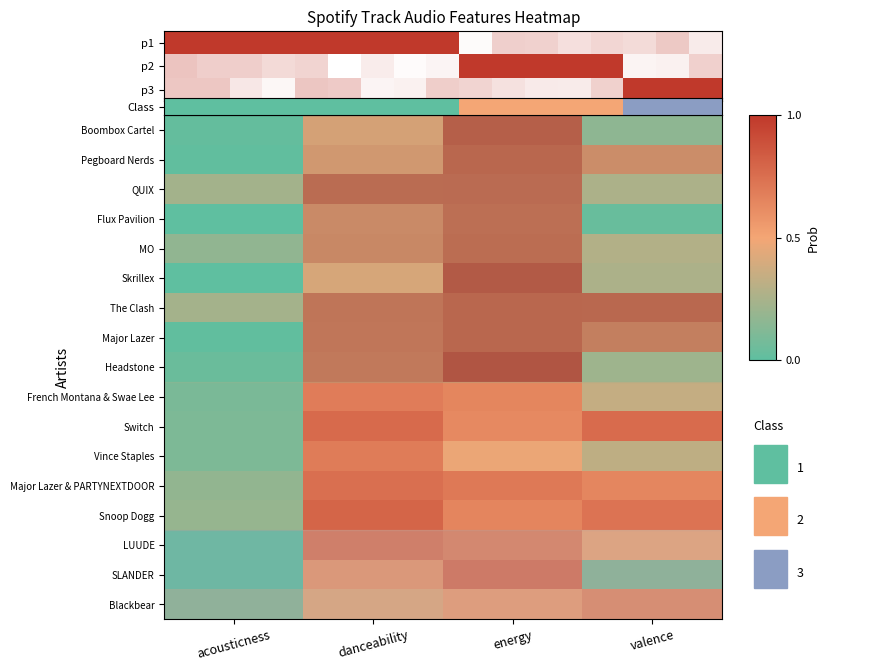

What is the sum of the LUUDE values at acousticness and danceability?

0.7